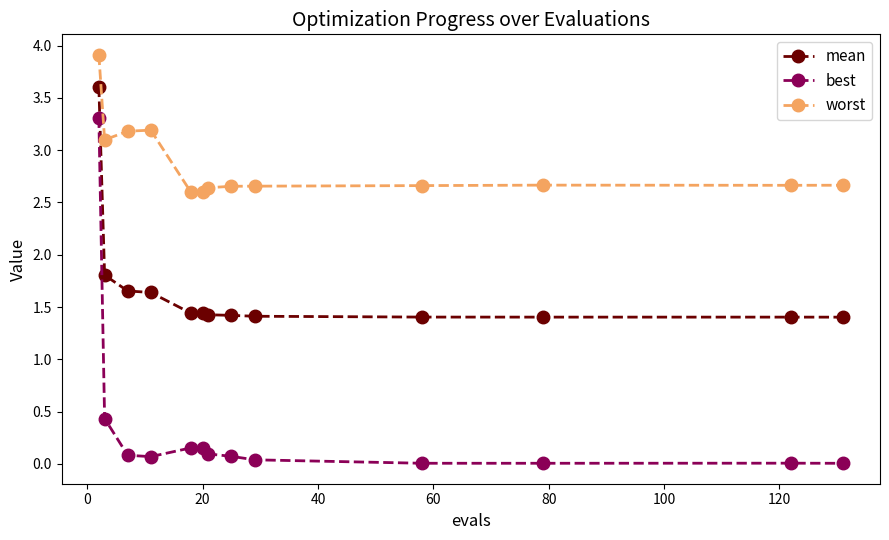

What is the value of the worst point at the 1st from the left?

3.9